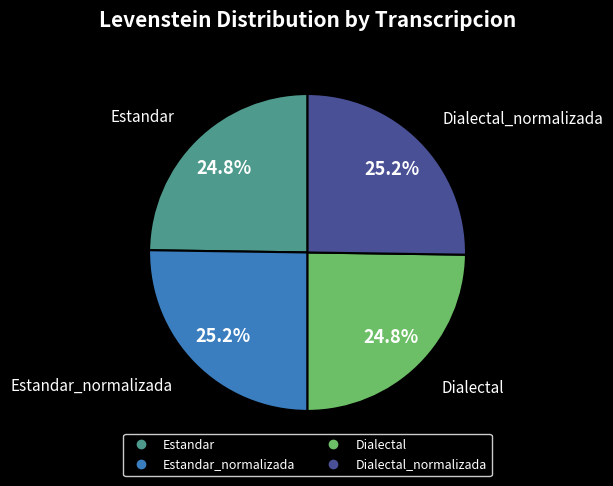

How many slices are in this pie chart?

4